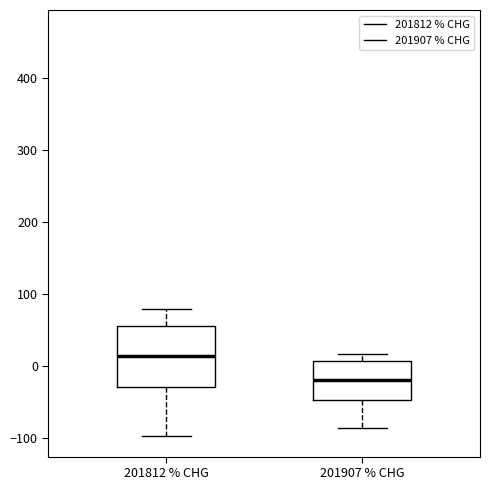

Which box is the tallest, from its lower edge to its upper edge?

201812 % CHG